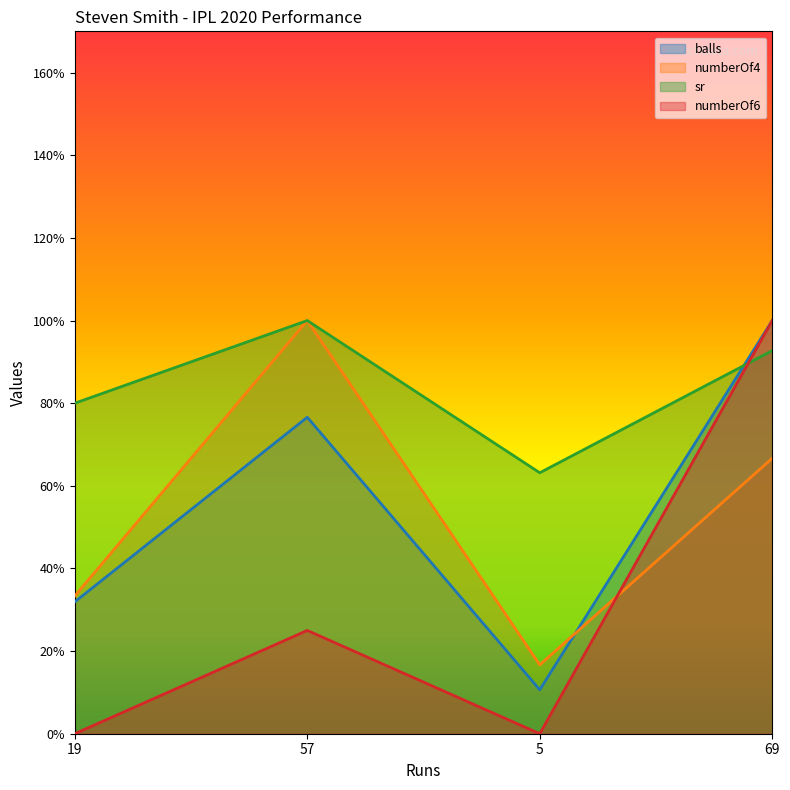

After their last crossing, which series has the higher values: balls or sr?

balls